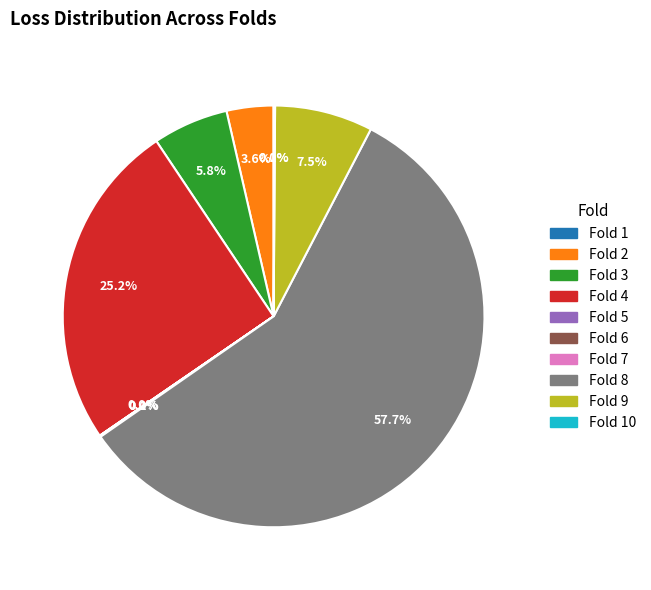

How much of the chart is everything except Fold 2?

96.4%